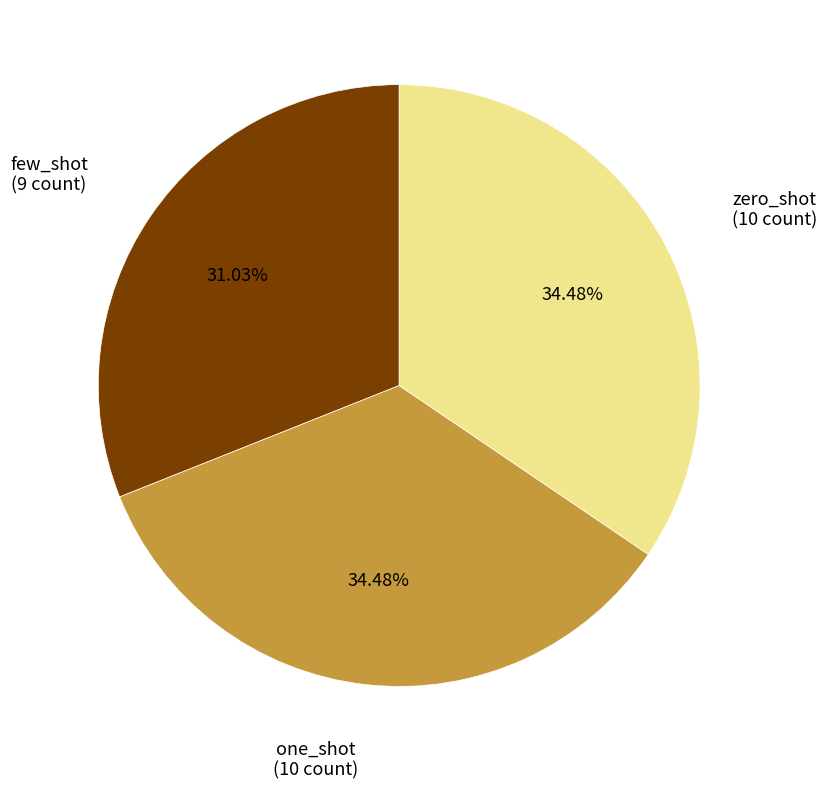

Is there any slice that represents more than half of the pie?

No